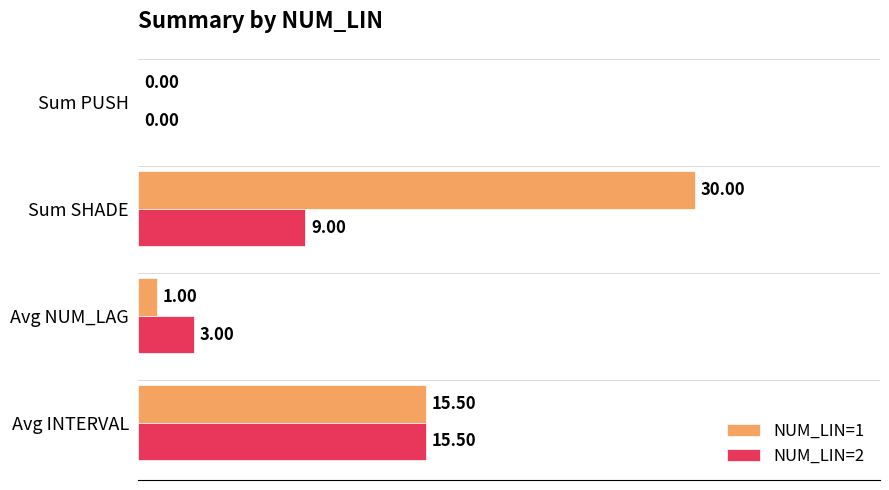

Which series changed the most between Avg INTERVAL and Avg NUM_LAG?

NUM_LIN=1